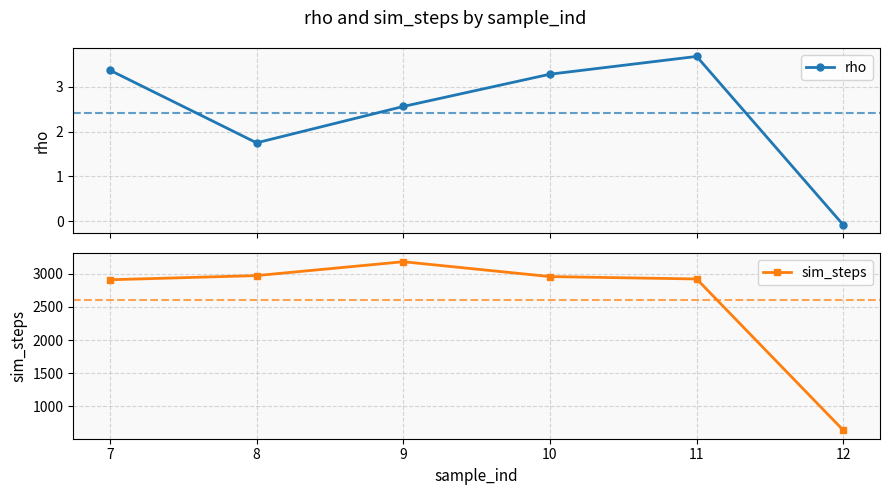

True or false: rho has more than 1 interior local peaks.

False